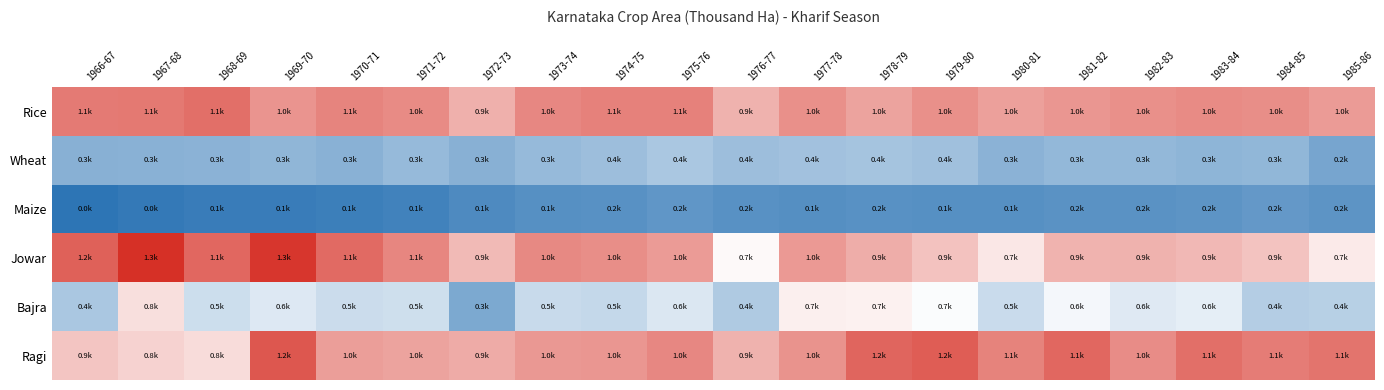

Reading right to left, what are all the values shown in this chart?

Rice: 1985-86=985.0	1984-85=1026.9	1983-84=1036.6	1982-83=1020.3	1981-82=999.6	1980-81=972.8	1979-80=1021.0	1978-79=962.4	1977-78=1023.7	1976-77=914.9	1975-76=1065.4	1974-75=1066.4	1973-74=1046.5	1972-73=921.1	1971-72=1035.3	1970-71=1059.8	1969-70=1006.3	1968-69=1124.3	1967-68=1092.1	1966-67=1088.7
Wheat: 1985-86=248.7	1984-85=330.1	1983-84=319.4	1982-83=334.4	1981-82=334.4	1980-81=312.0	1979-80=378.8	1978-79=389.4	1977-78=379.4	1976-77=365.5	1975-76=407.2	1974-75=365.3	1973-74=346.3	1972-73=298.6	1971-72=346.5	1970-71=304.9	1969-70=327.3	1968-69=309.5	1967-68=304.7	1966-67=298.0
Maize: 1985-86=167.0	1984-85=187.9	1983-84=165.6	1982-83=158.2	1981-82=158.1	1980-81=143.7	1979-80=144.9	1978-79=150.9	1977-78=139.1	1976-77=150.5	1975-76=177.6	1974-75=151.3	1973-74=144.2	1972-73=119.7	1971-72=80.3	1970-71=63.6	1969-70=55.9	1968-69=56.0	1967-68=40.0	1966-67=15.2
Jowar: 1985-86=735.4	1984-85=860.2	1983-84=893.7	1982-83=914.2	1981-82=909.9	1980-81=745.1	1979-80=862.4	1978-79=929.1	1977-78=989.4	1976-77=689.5	1975-76=984.3	1974-75=1027.8	1973-74=1042.5	1972-73=889.3	1971-72=1050.8	1970-71=1137.9	1969-70=1303.9	1968-69=1149.0	1967-68=1326.3	1966-67=1168.8
Bajra: 1985-86=447.1	1984-85=435.7	1983-84=589.2	1982-83=573.4	1981-82=635.3	1980-81=504.3	1979-80=660.0	1978-79=716.8	1977-78=717.2	1976-77=420.6	1975-76=563.1	1974-75=487.1	1973-74=499.8	1972-73=265.6	1971-72=521.8	1970-71=510.0	1969-70=566.7	1968-69=512.9	1967-68=772.8	1966-67=407.6
Ragi: 1985-86=1109.2	1984-85=1081.2	1983-84=1124.6	1982-83=1030.3	1981-82=1148.3	1980-81=1062.9	1979-80=1182.2	1978-79=1153.1	1977-78=1013.3	1976-77=914.5	1975-76=1048.3	1974-75=1003.5	1973-74=995.9	1972-73=936.5	1971-72=962.4	1970-71=974.2	1969-70=1200.0	1968-69=780.6	1967-68=811.5	1966-67=852.8